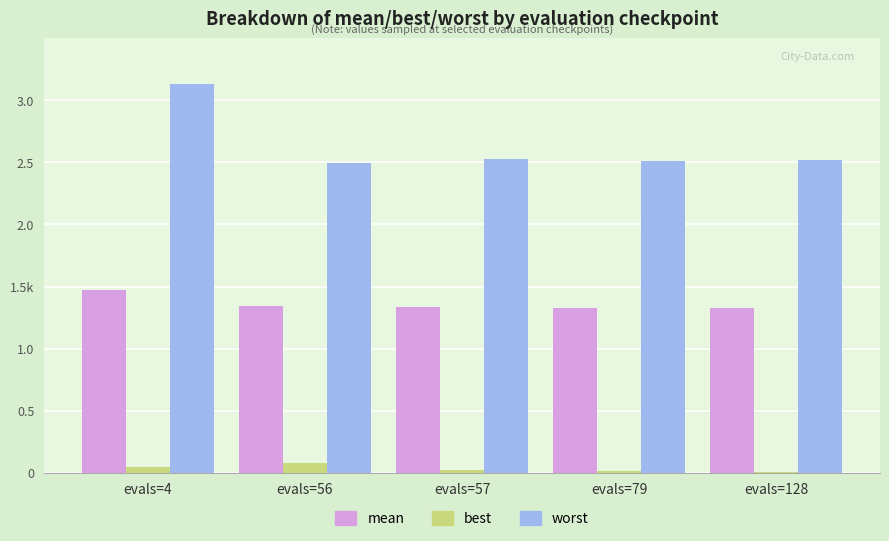

List the series in order of their peak value, highest first.

worst, mean, best